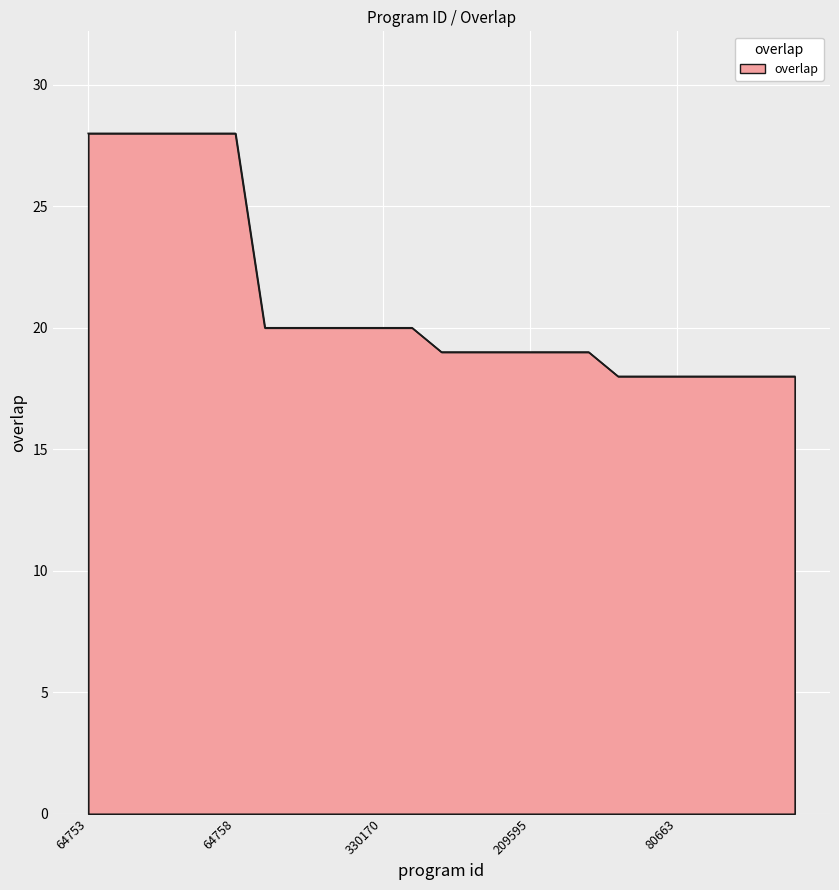

What is the difference between the maximum and minimum values?

10